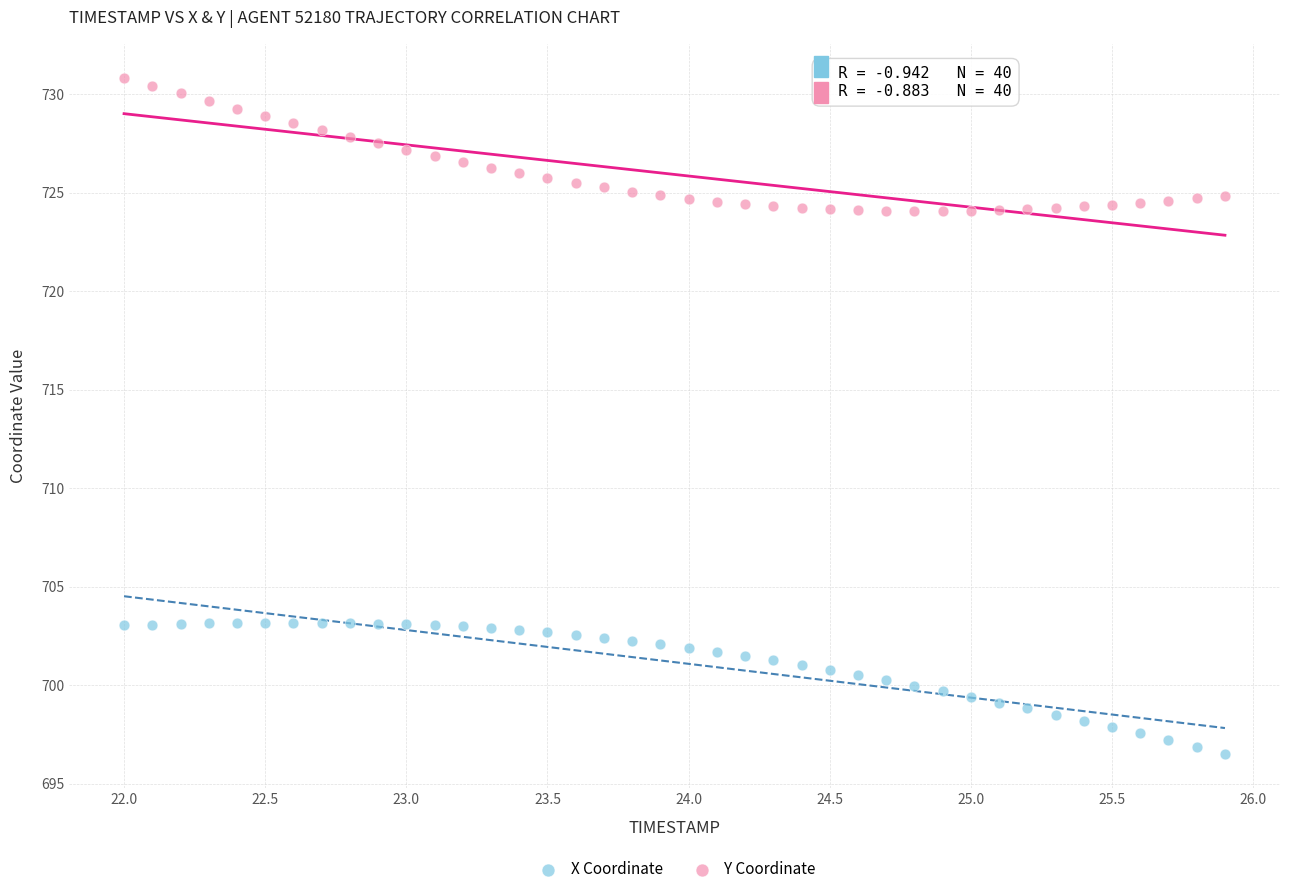

Which series contains the lowest Y value?

X Coordinate